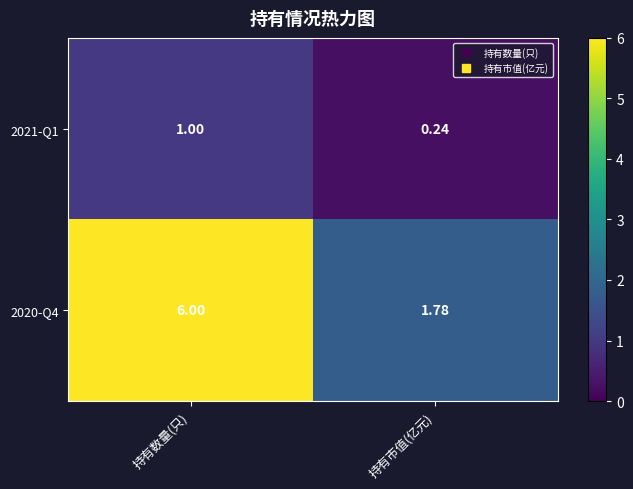

At which label is 2021-Q1 closest to 0?

持有市值(亿元)